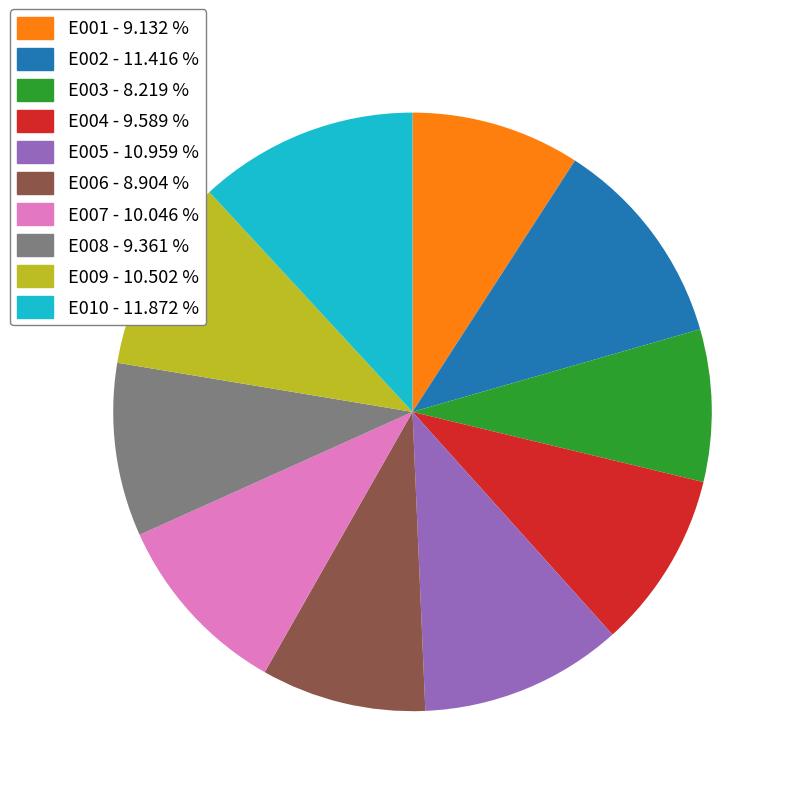

Between E007 and E006, which is larger?

E007